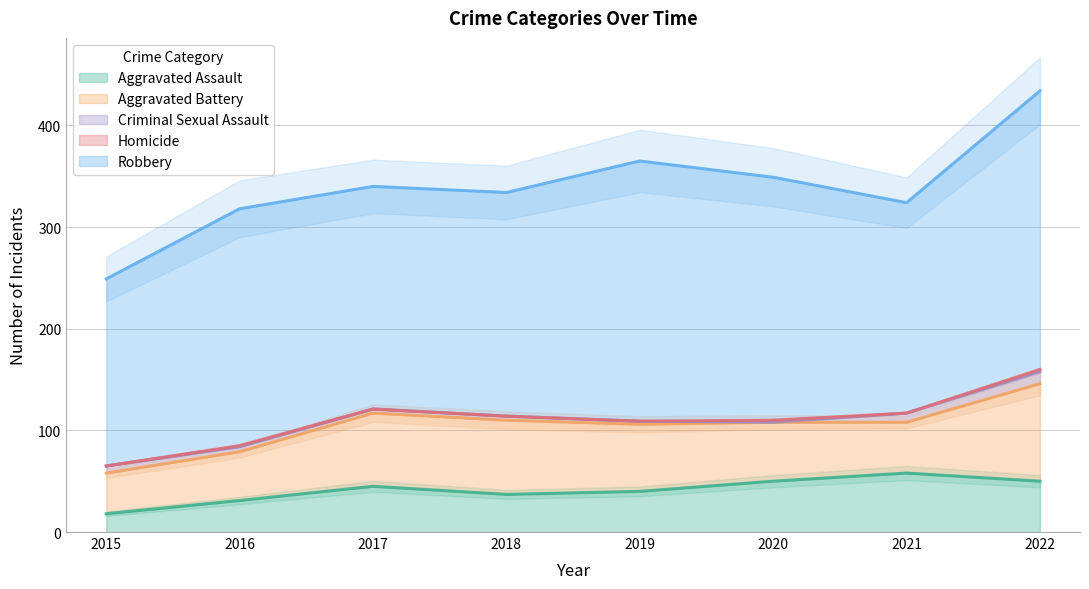

What is the value of the Criminal Sexual Assault point at the 1st from the left?

7